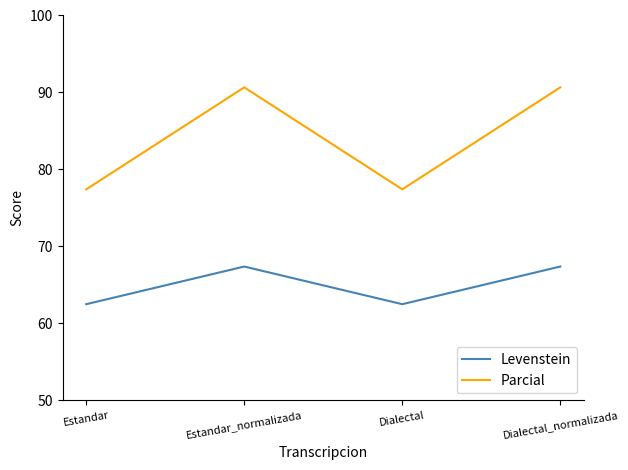

What position from the right is Estandar?

4